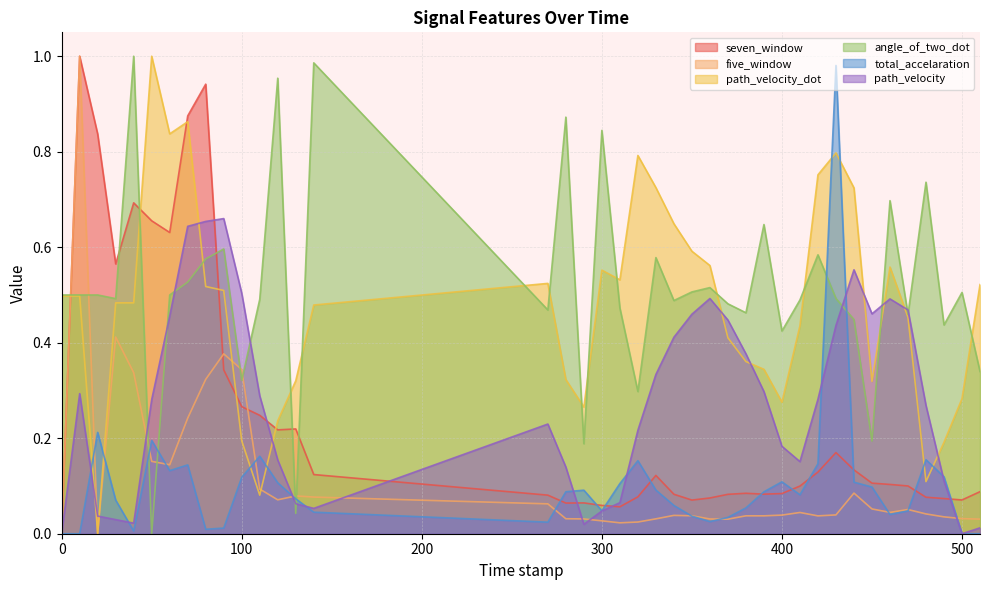

What is the label of the 25th point from the right?

270.0